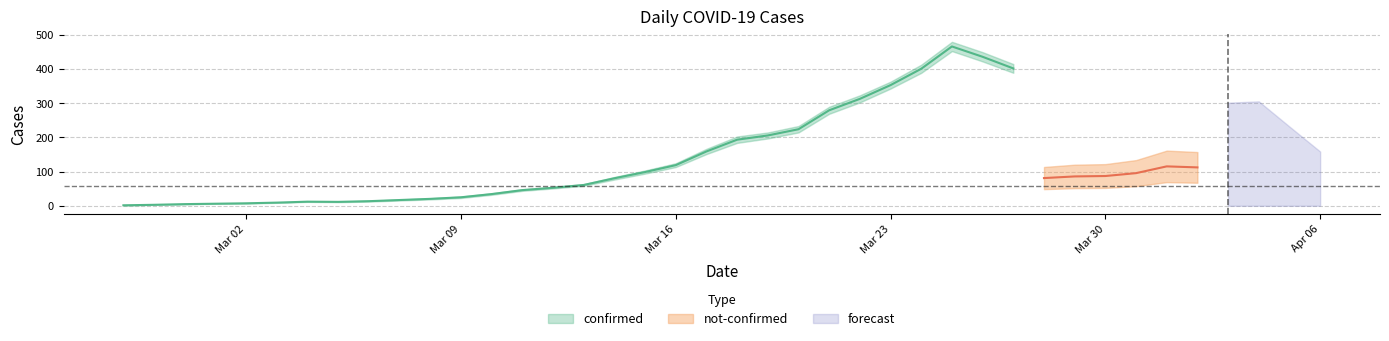

Does the chart have visible grid lines?

Yes